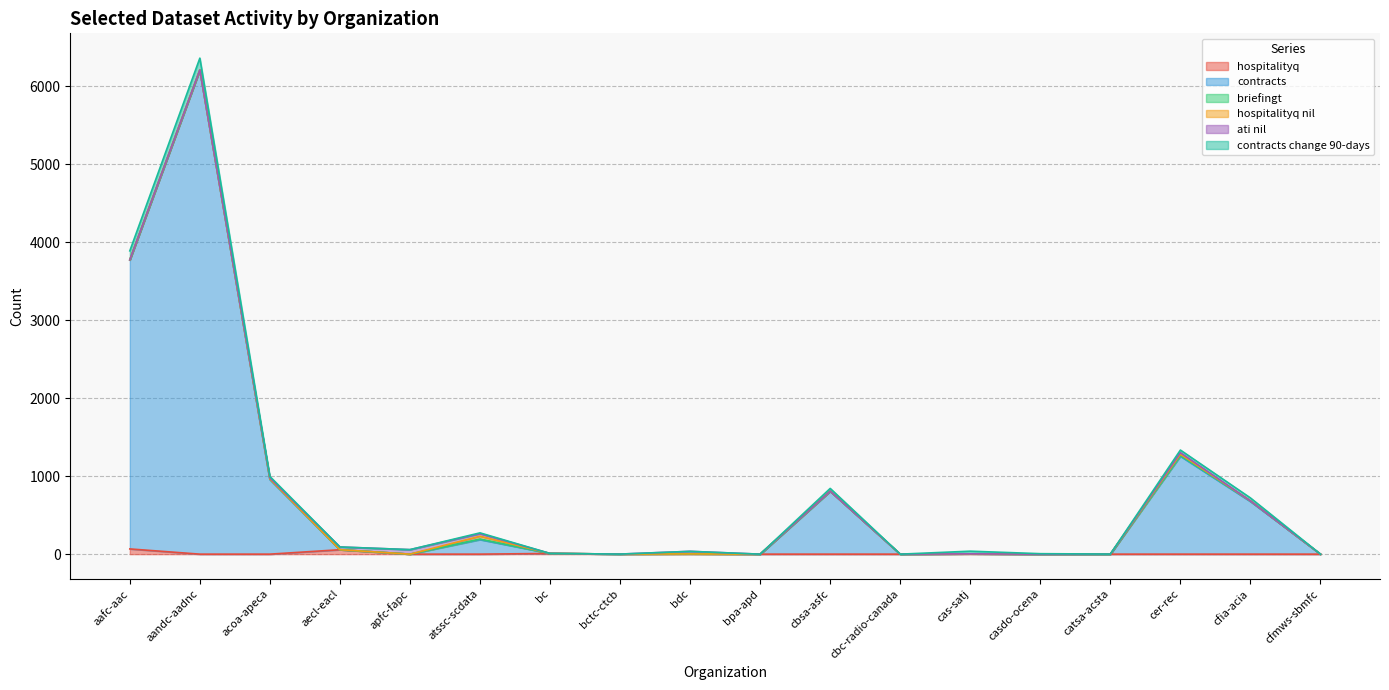

In hospitalityq, how many points are higher than both neighbors (excluding endpoints)?

4